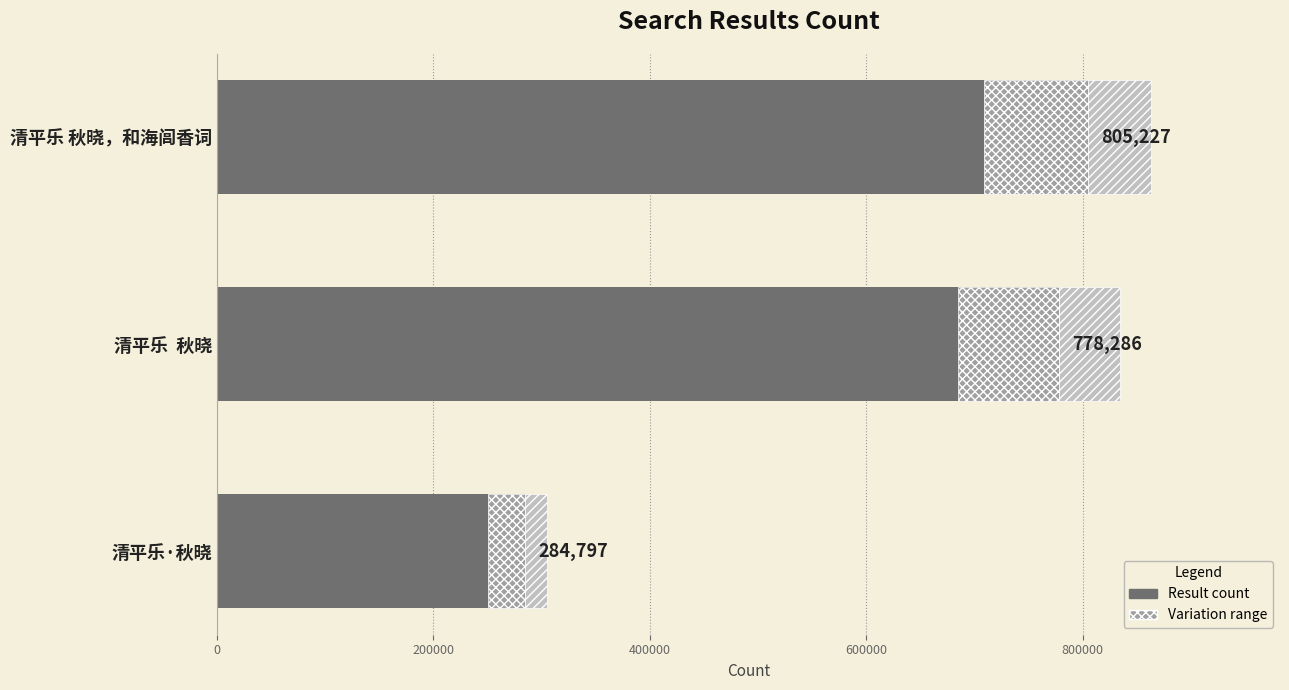

At which category does the chart reach its minimum across all series?

400000